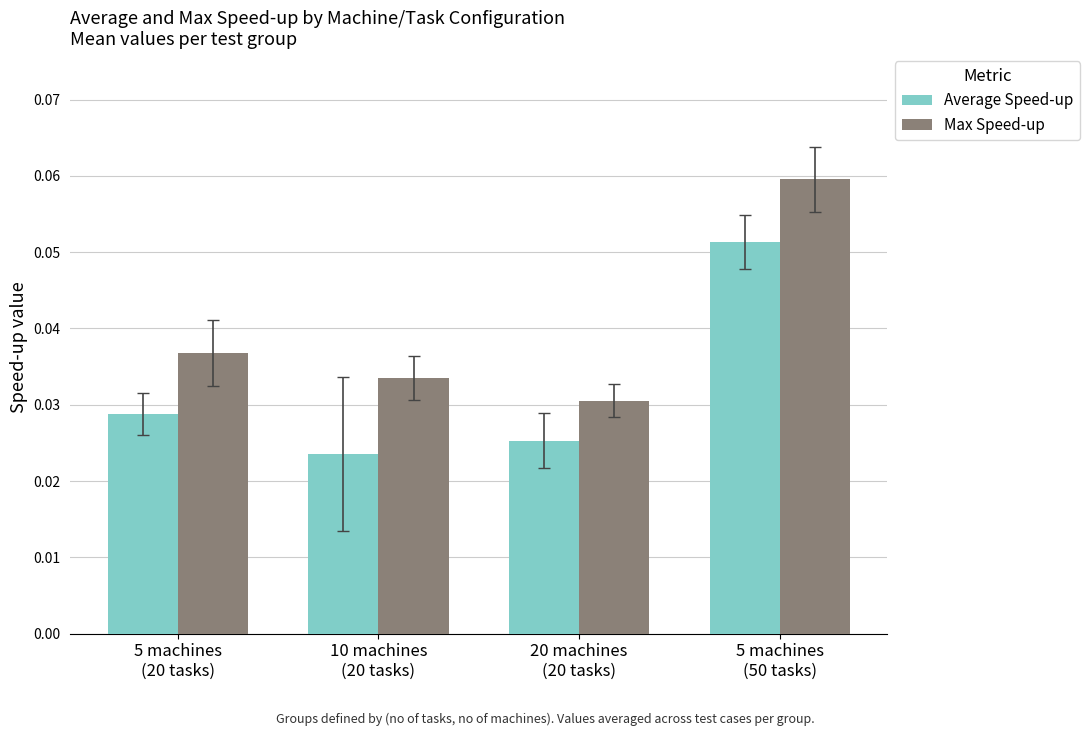

What are all the series names shown in the legend?

Average Speed-up, Max Speed-up